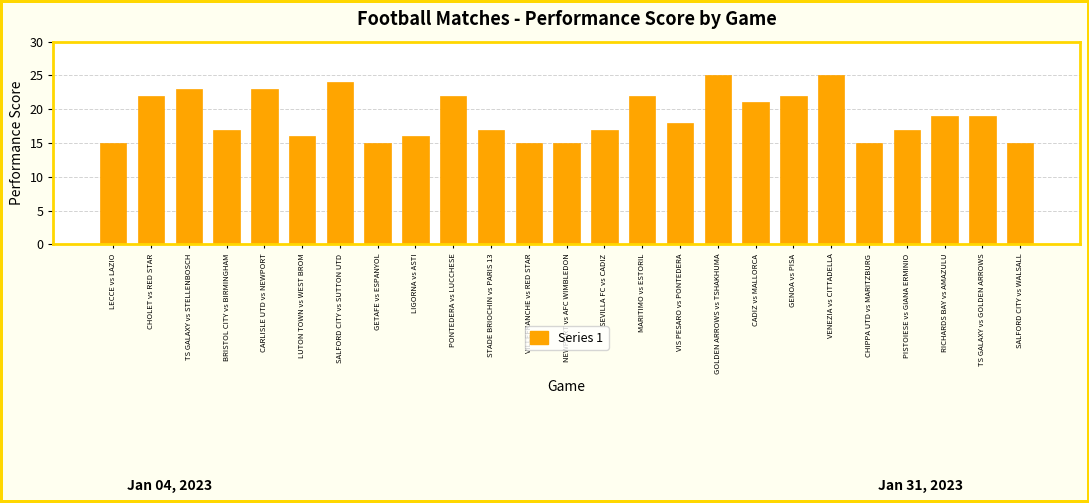

Does the chart contain any negative values?

No